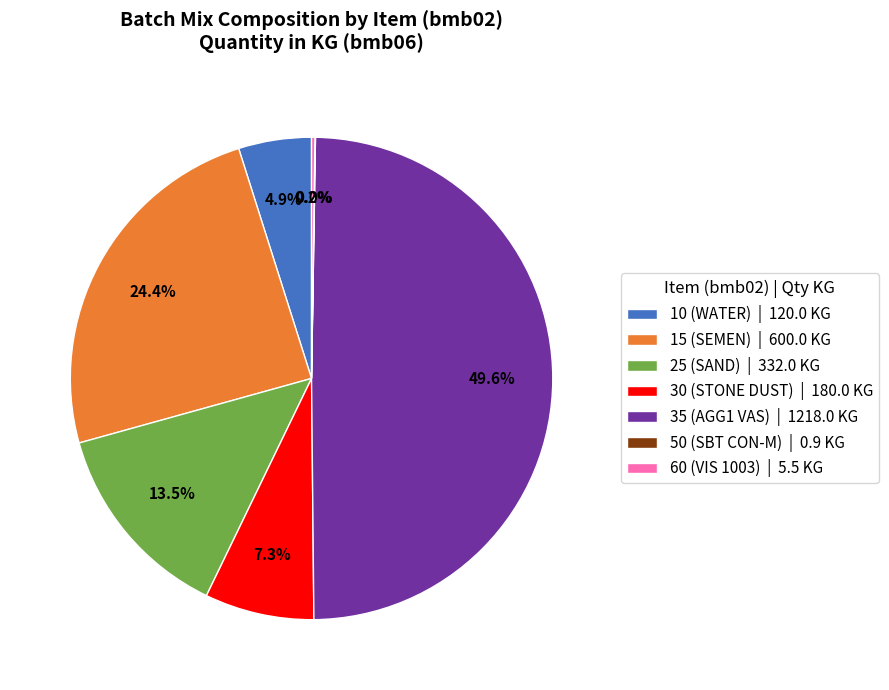

To the nearest percent, what is the combined percentage of 25 (SAND) and 15 (SEMEN)?

38%